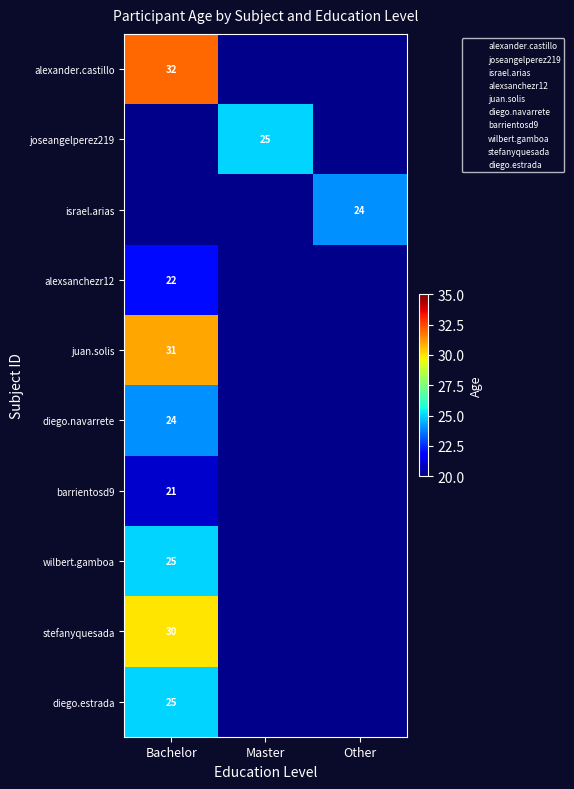

The value of diego.navarrete at Bachelor is 24. True or false?

True